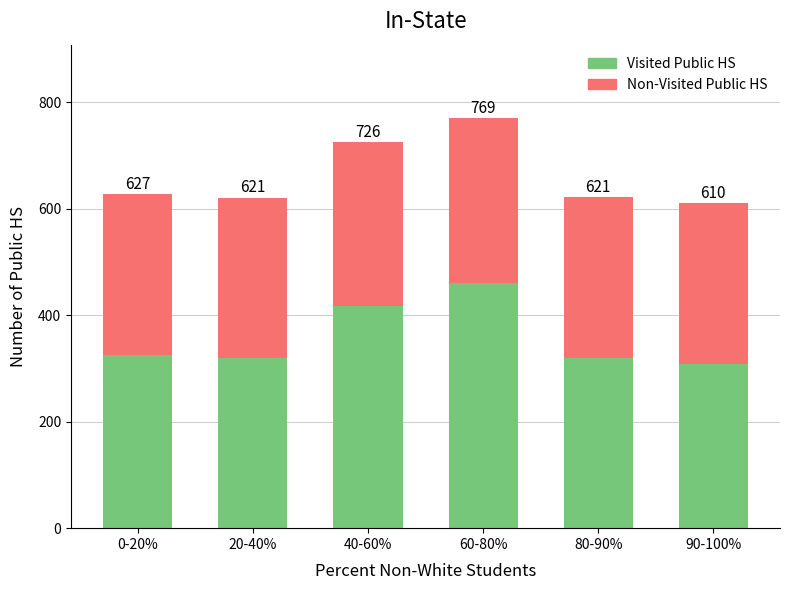

What is the label of the 1st bar from the right?

90-100%